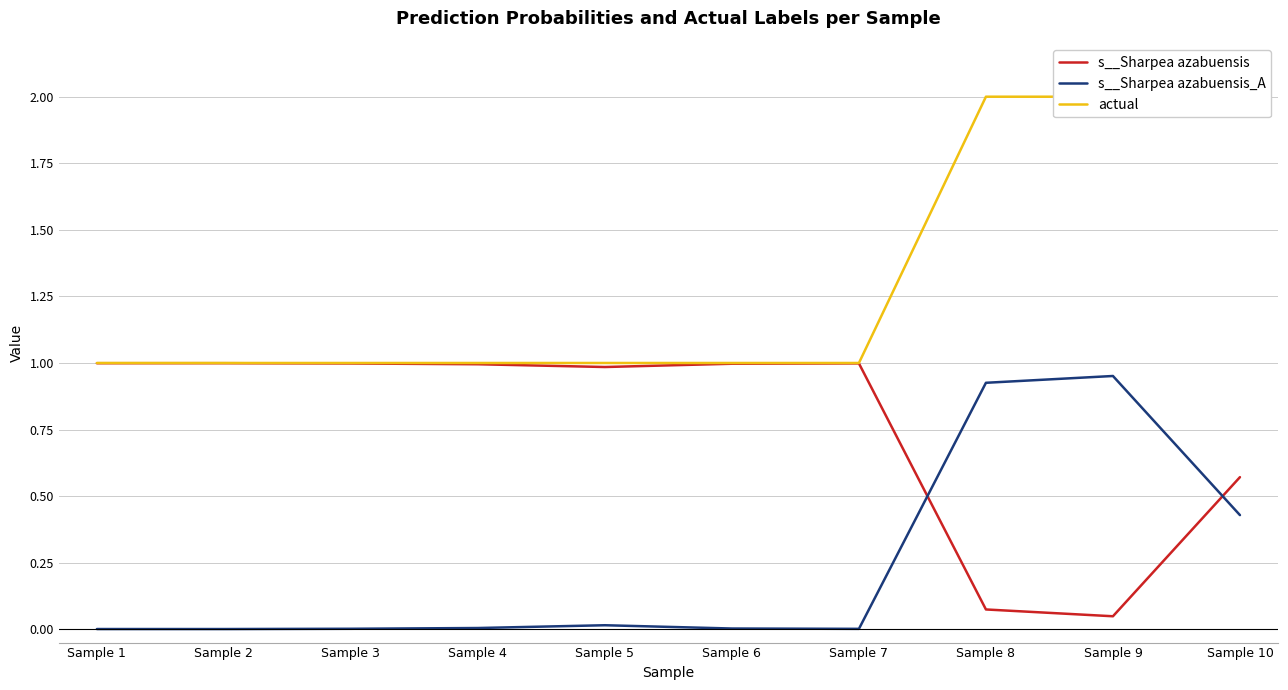

In s__Sharpea azabuensis_A, how many points are lower than both neighbors (excluding endpoints)?

2